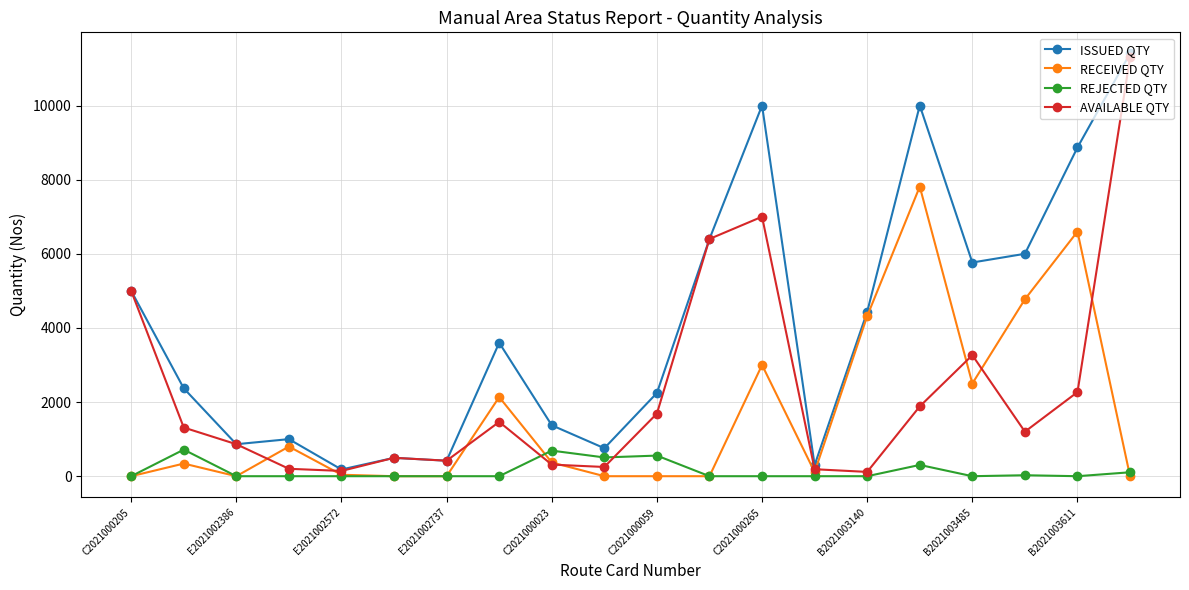

Rank the series by their average value, from highest to lowest.

ISSUED QTY, AVAILABLE QTY, RECEIVED QTY, REJECTED QTY